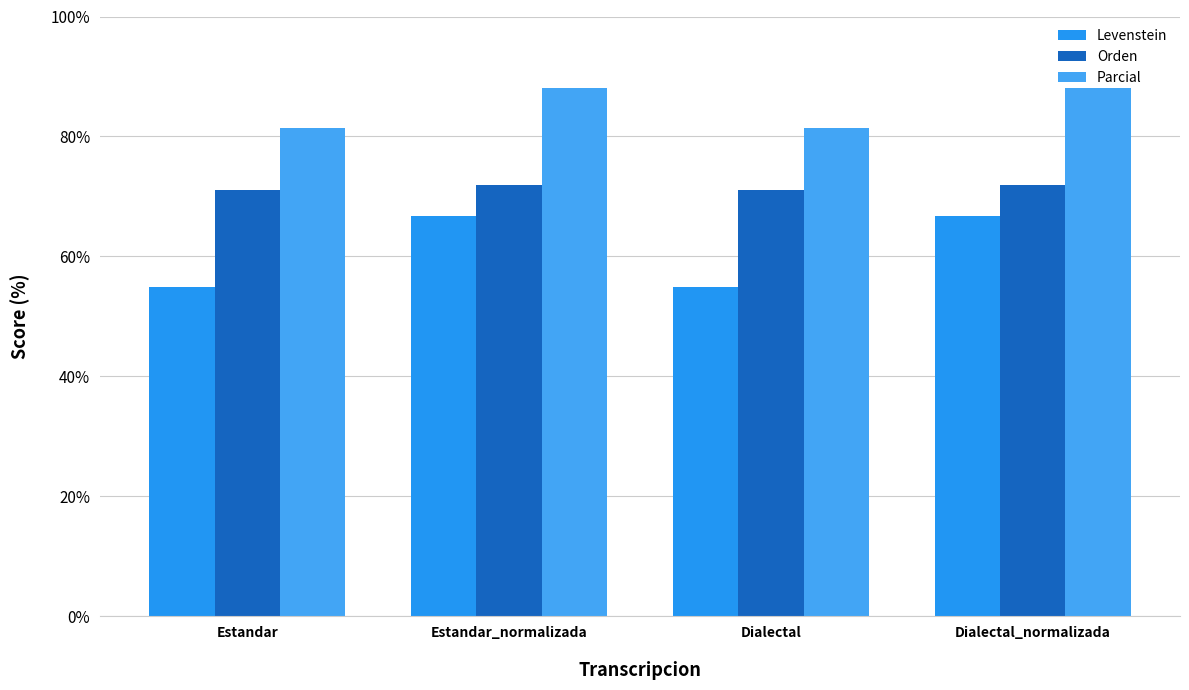

What is the difference between the maximum and minimum values in the Levenstein series?

11.8